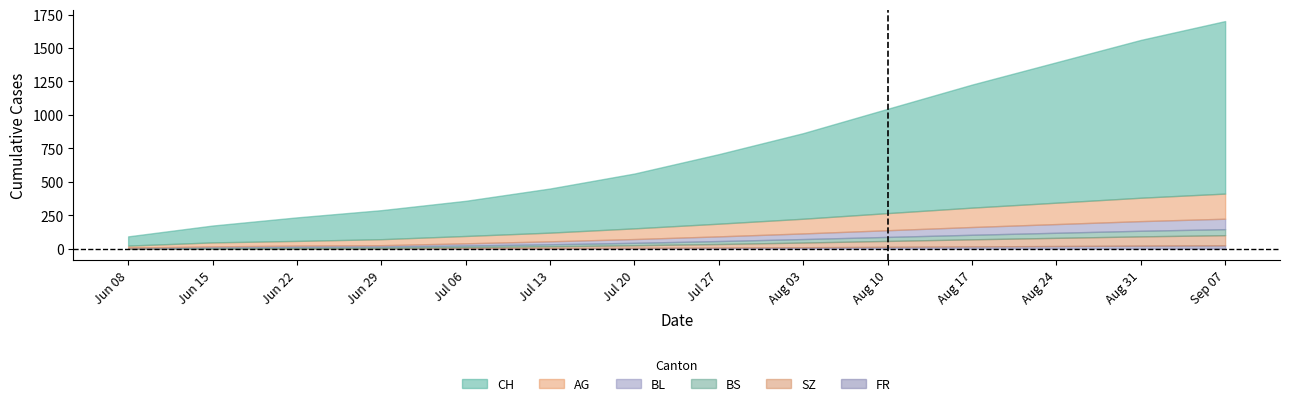

The value of BL at Jul 27 is 47. True or false?

False